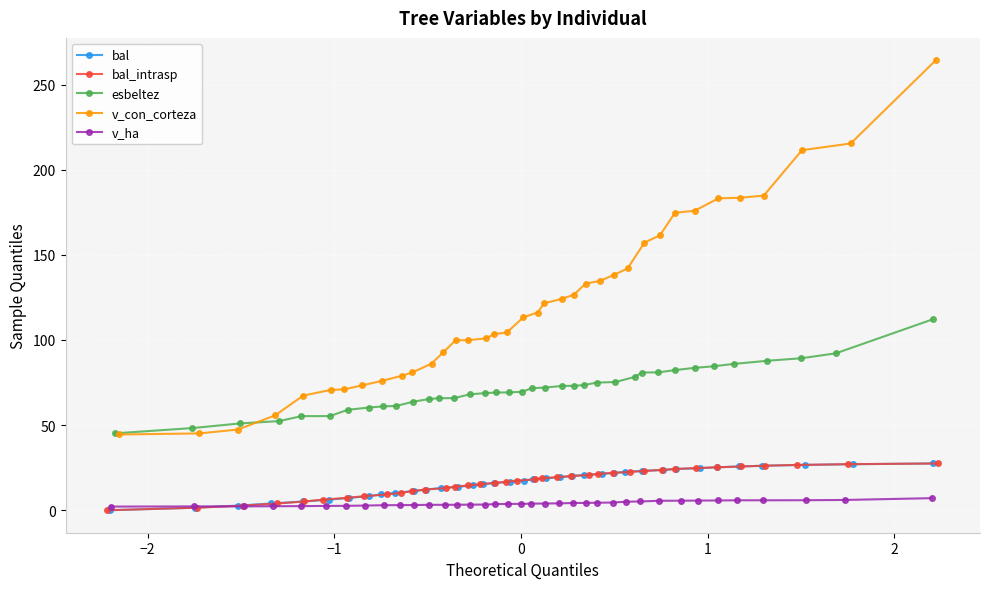

What is the maximum value for bal?

27.5